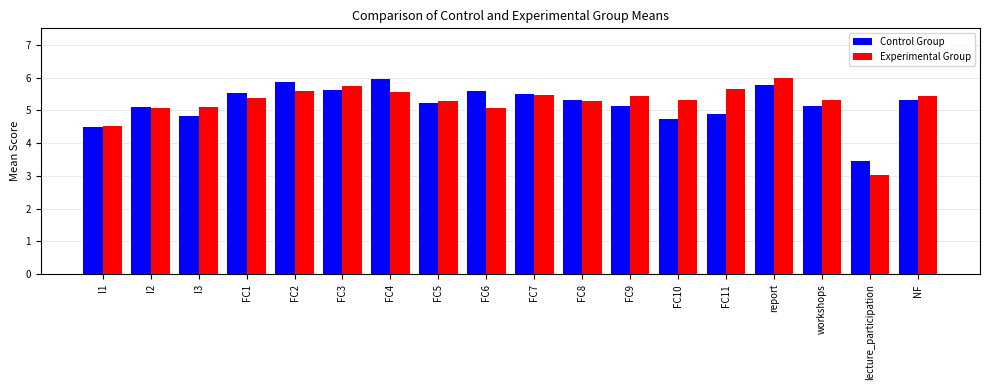

Which series has the largest range (max minus min)?

Experimental Group